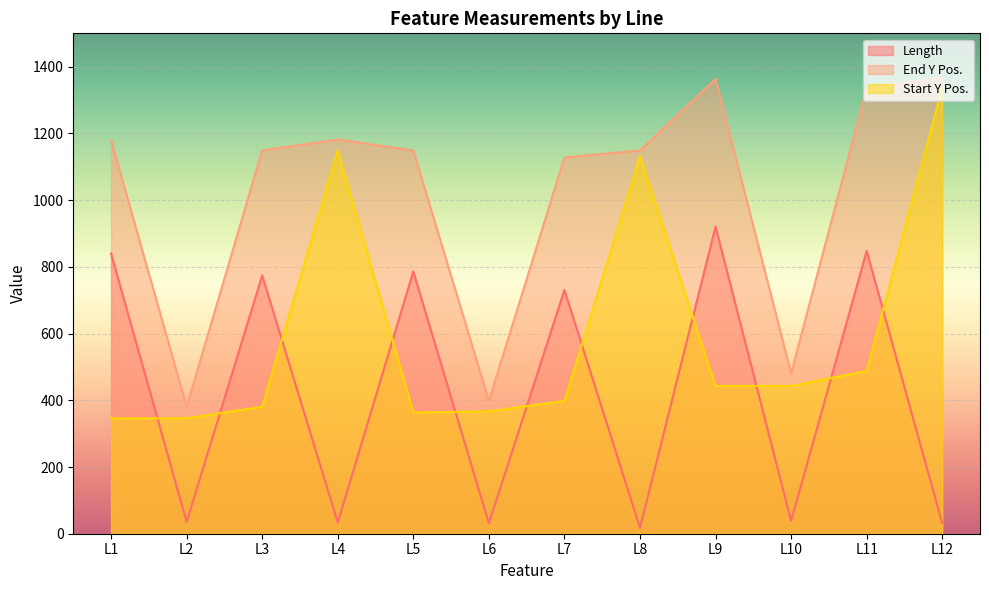

The Start Y Pos. series shows 167.5 at L10. True or false?

False